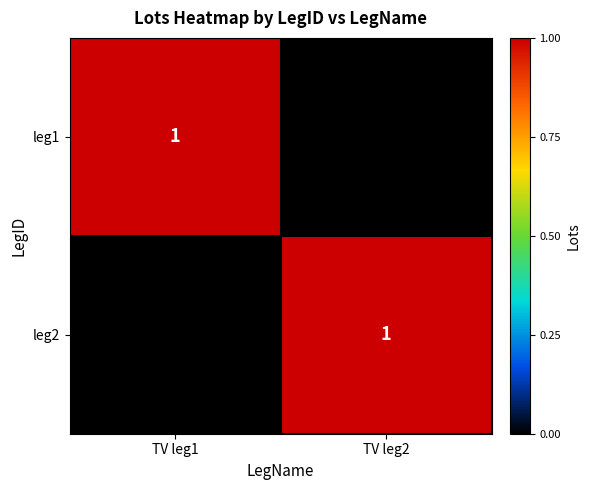

The value of leg2 at TV leg2 is 1. True or false?

True